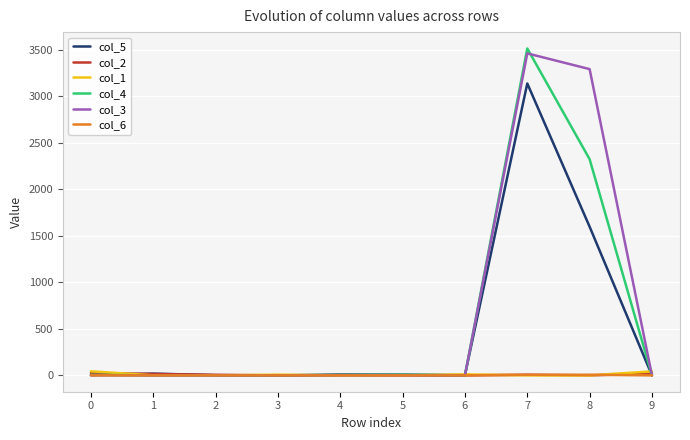

How many values in the col_1 series exceed 0?

4